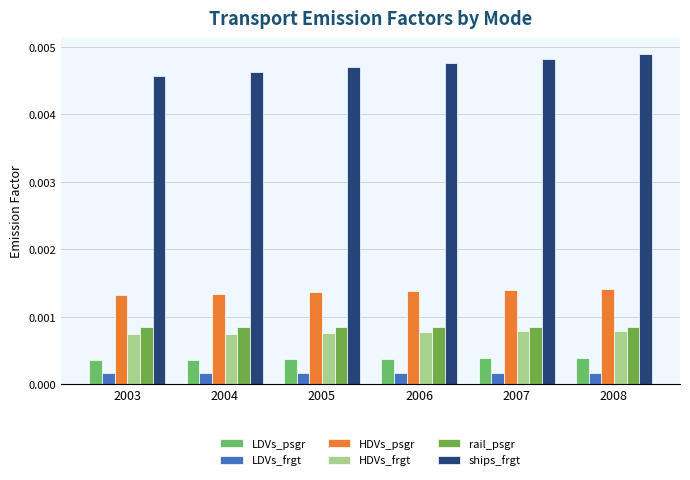

Rank the series by their maximum value, from lowest to highest.

LDVs_frgt, LDVs_psgr, HDVs_frgt, rail_psgr, HDVs_psgr, ships_frgt